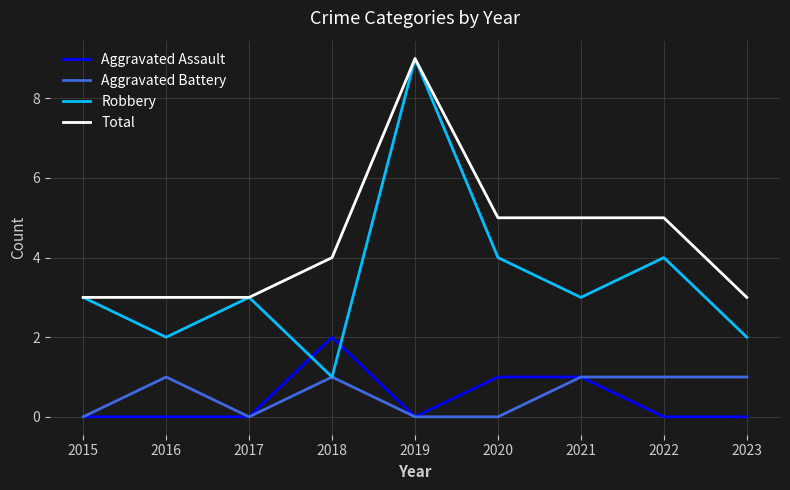

True or false: Aggravated Assault has a value of 1 at 2017.

False